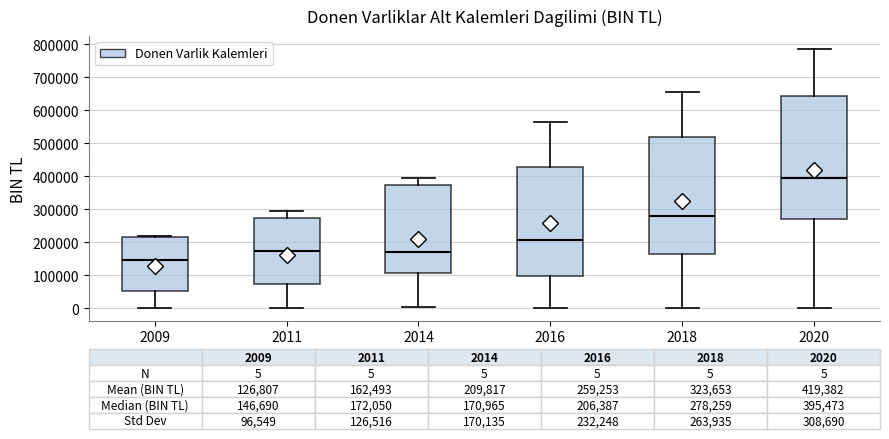

Comparing the boxes themselves (not the whiskers), which one is the tallest?

2020